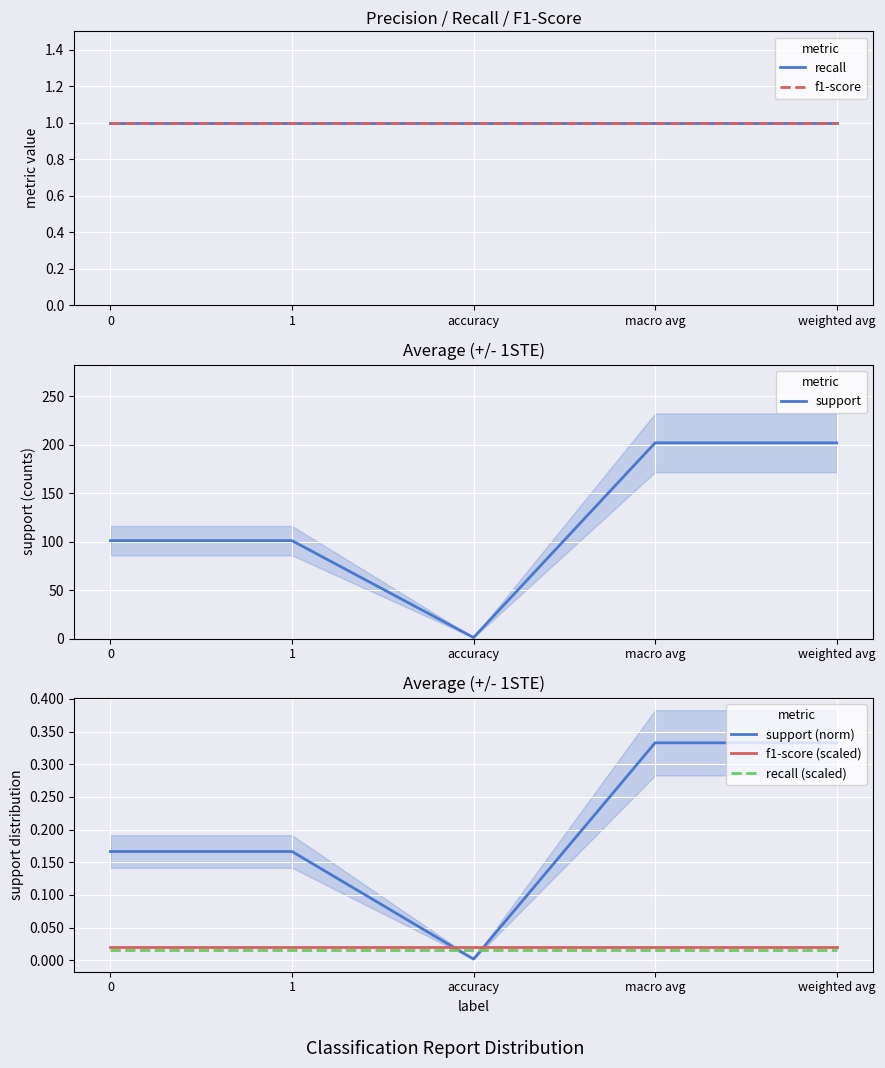

At how many categories does at least one series exceed 40?

4